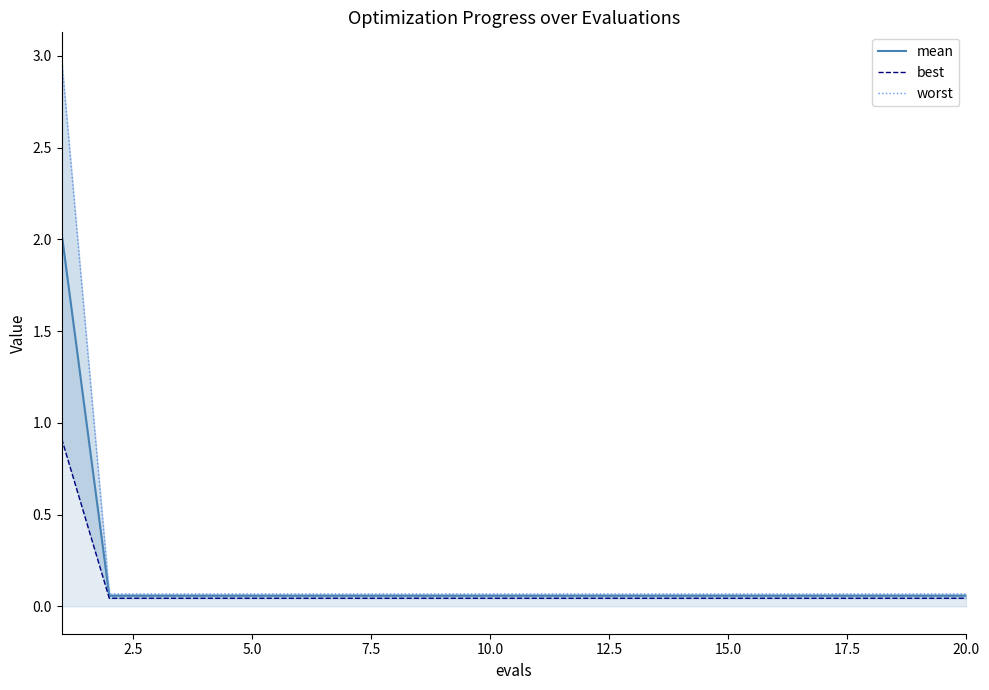

Rank the series by their maximum value, from lowest to highest.

best, mean, worst